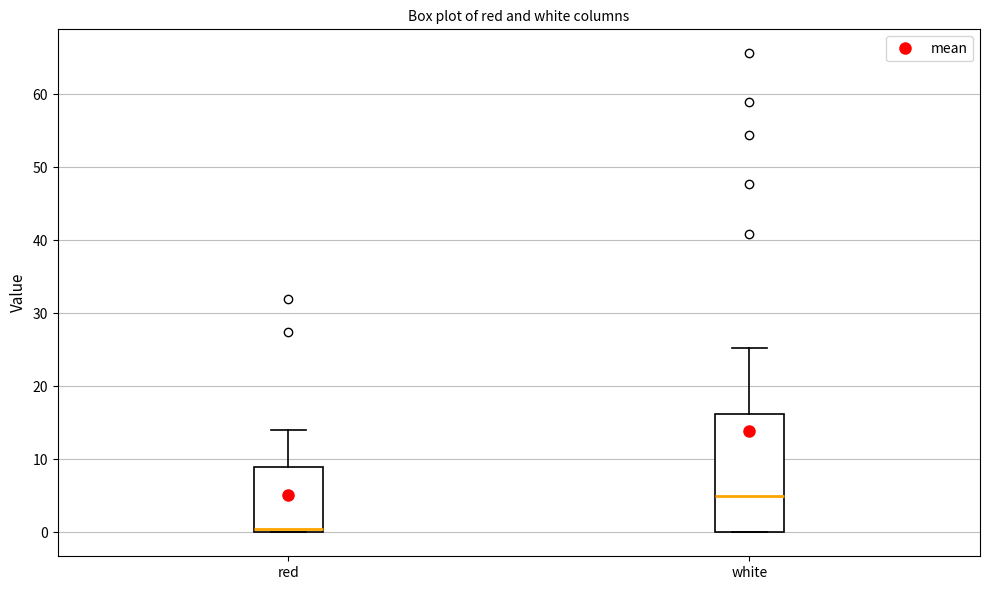

Reading left to right, transcribe this box plot: for each box, give where its median line is, the range the box spans, and where its two whiskers end, as read against the y-axis. The values are not printed on the chart, so give them approximately, as read against the axis.

red: median 1, box 0 to 9, whiskers 0 to 14
white: median 5, box 0 to 16, whiskers 0 to 25